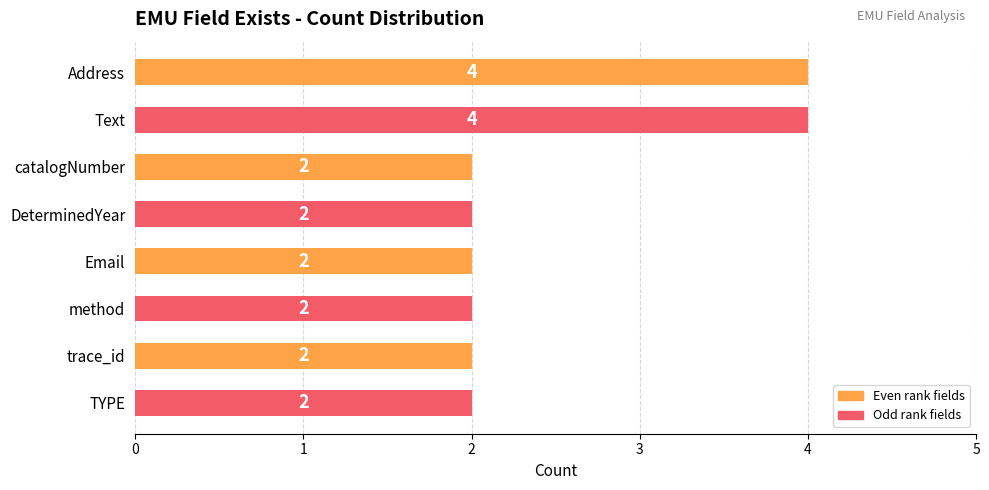

What is the maximum value shown in the chart?

4